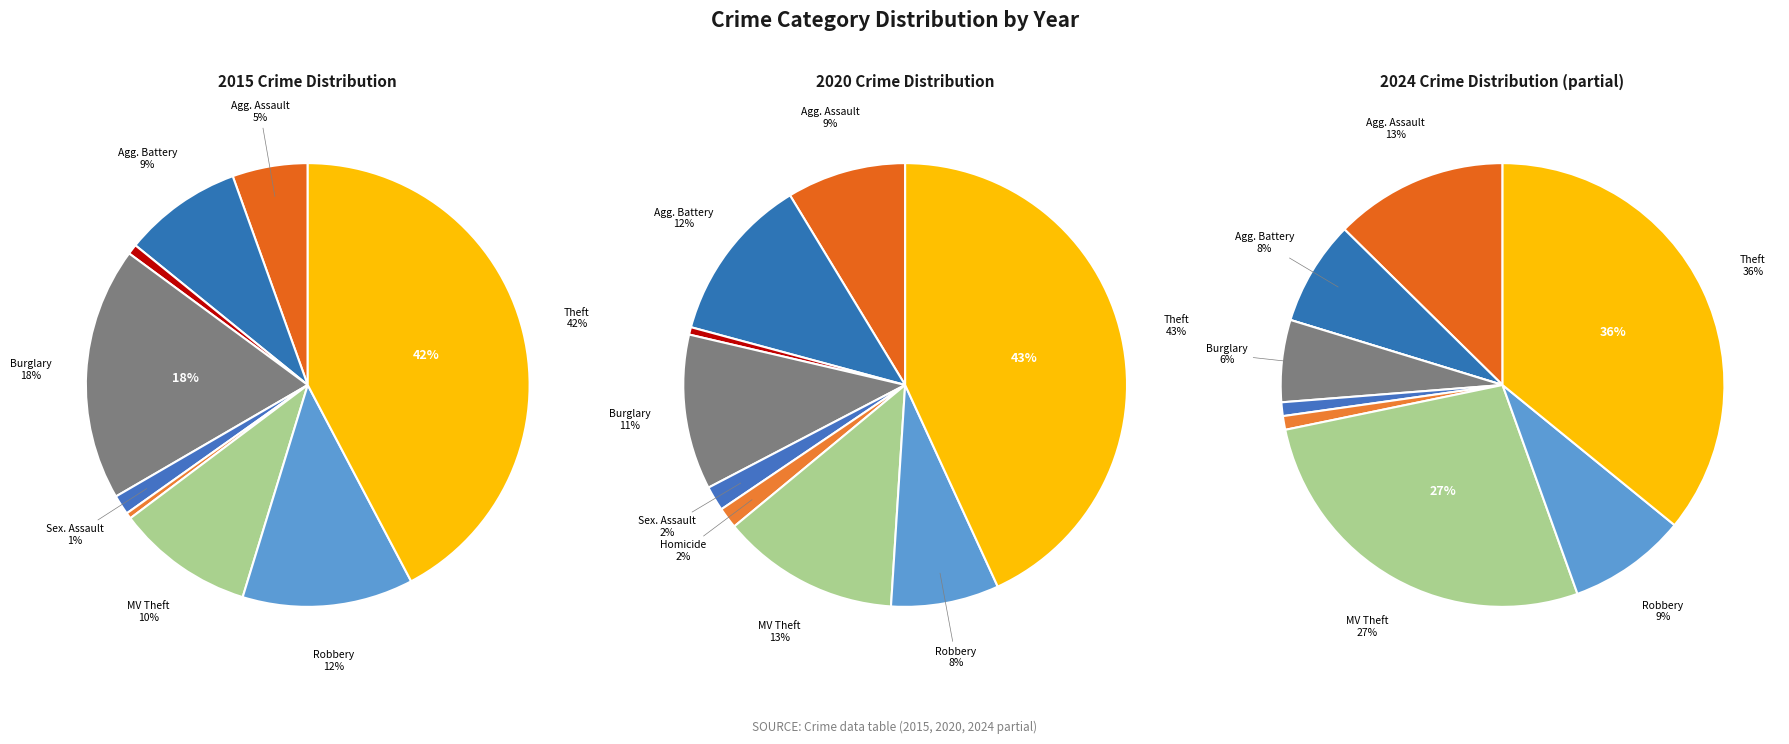

How many slices are in this pie chart?

9